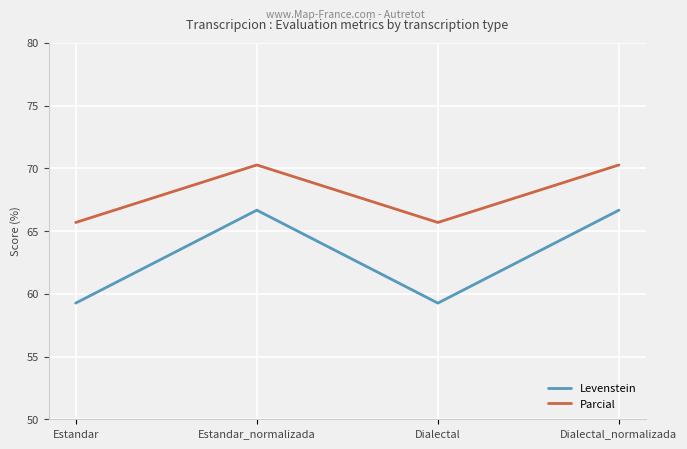

What is the sum of all Parcial values?

271.9